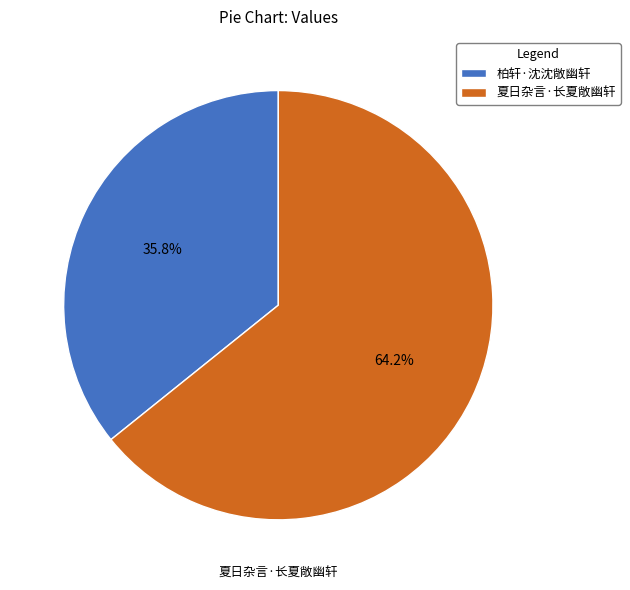

What percentage do 柏轩·沈沈敞幽轩 and 夏日杂言·长夏敞幽轩 together represent?

100.0%